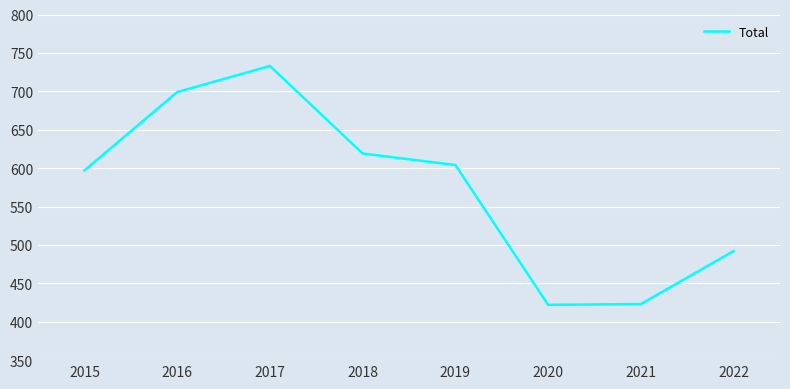

The chart shows a value of 699 at 2016. True or false?

True